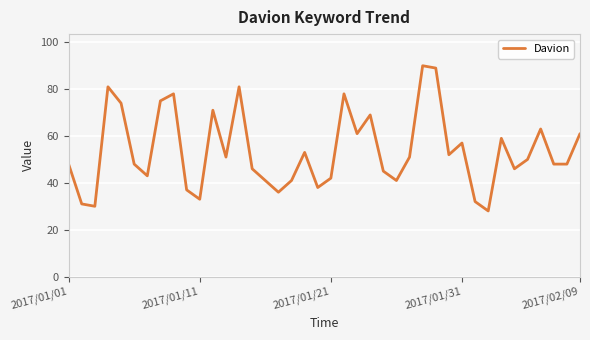

What is the greatest value displayed?

90